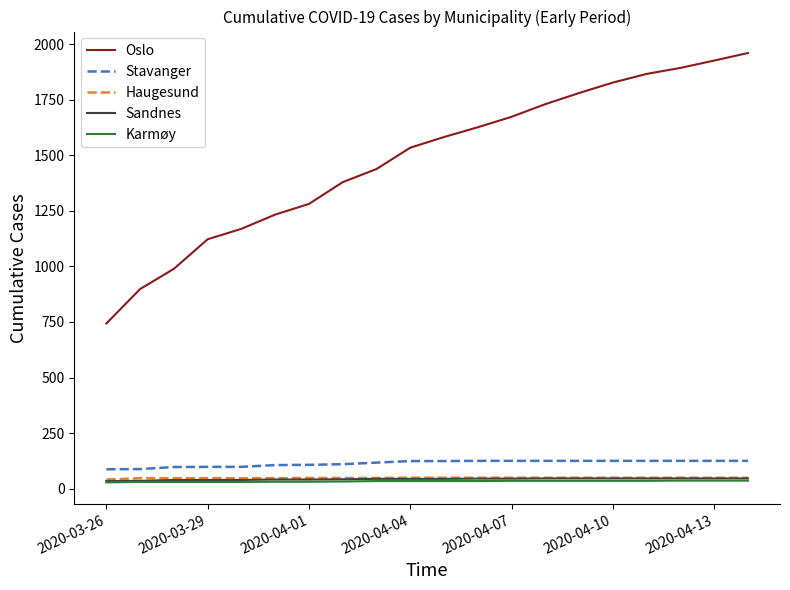

Which series has the largest total across all categories?

Oslo